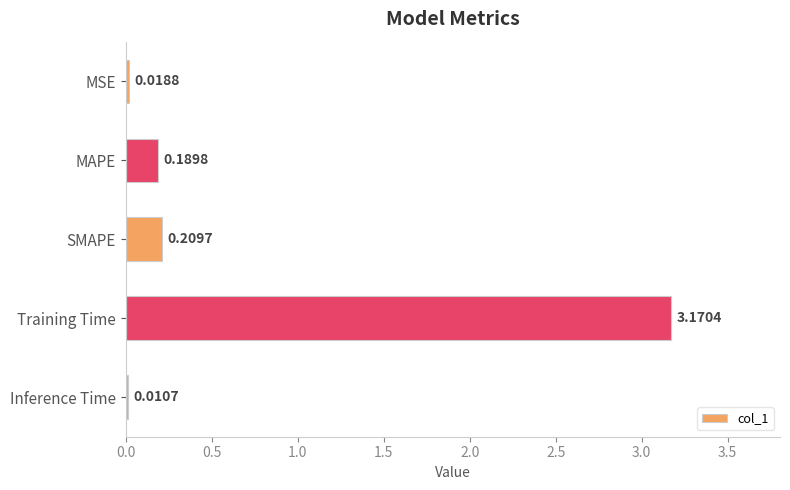

Which has a higher value, MAPE or Training Time?

Training Time